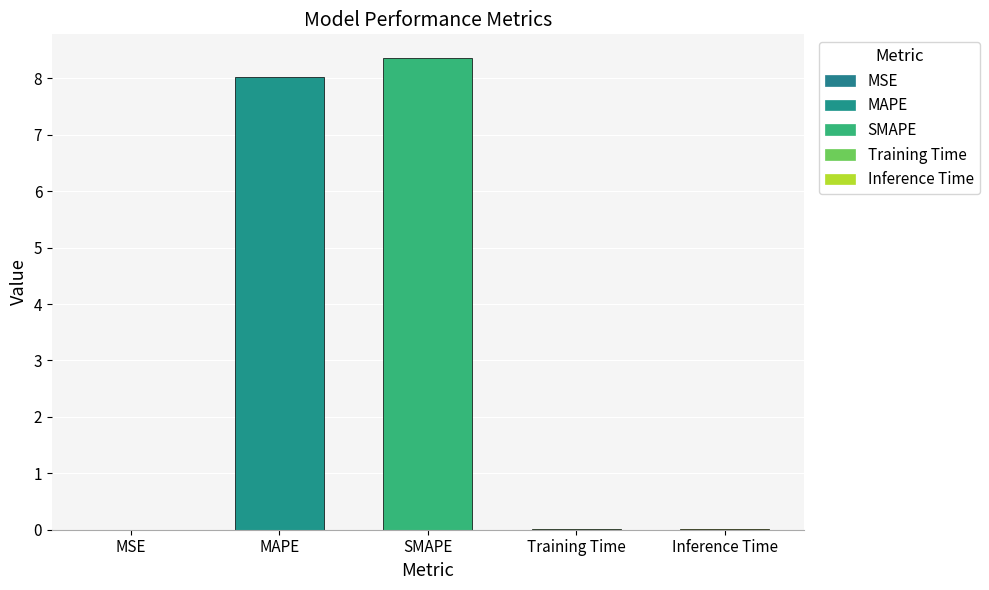

What is the greatest value displayed?

8.4